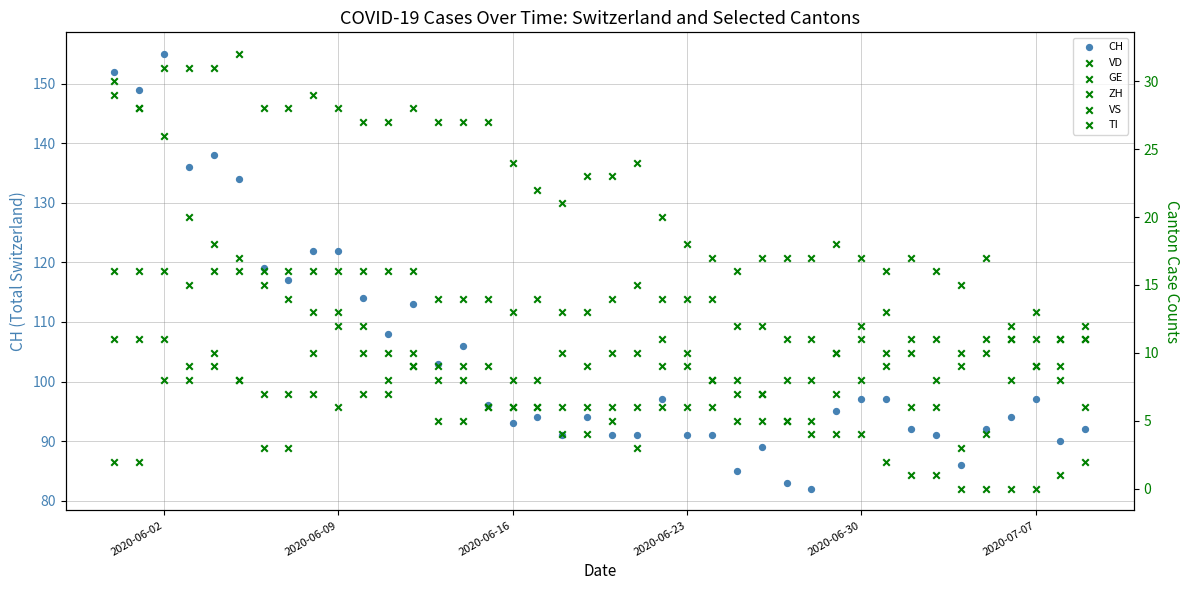

Which series contains the highest Y value?

CH